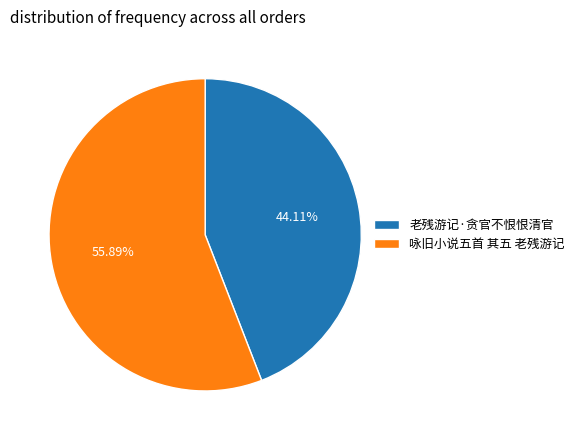

Is the sum of 咏旧小说五首 其五 老残游记 and 老残游记·贪官不恨恨清官 greater than half?

Yes